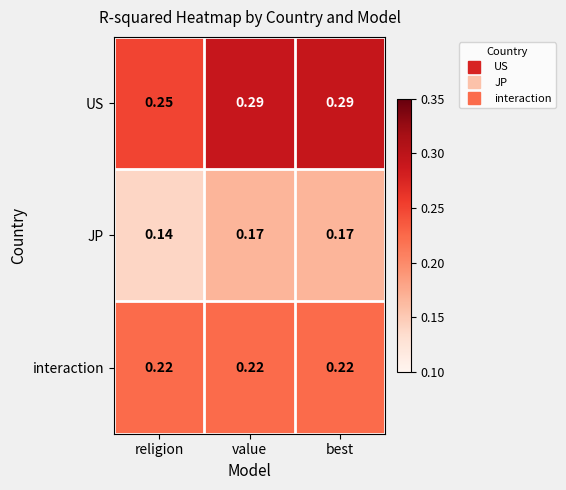

Where is JP nearest to the value 0?

religion